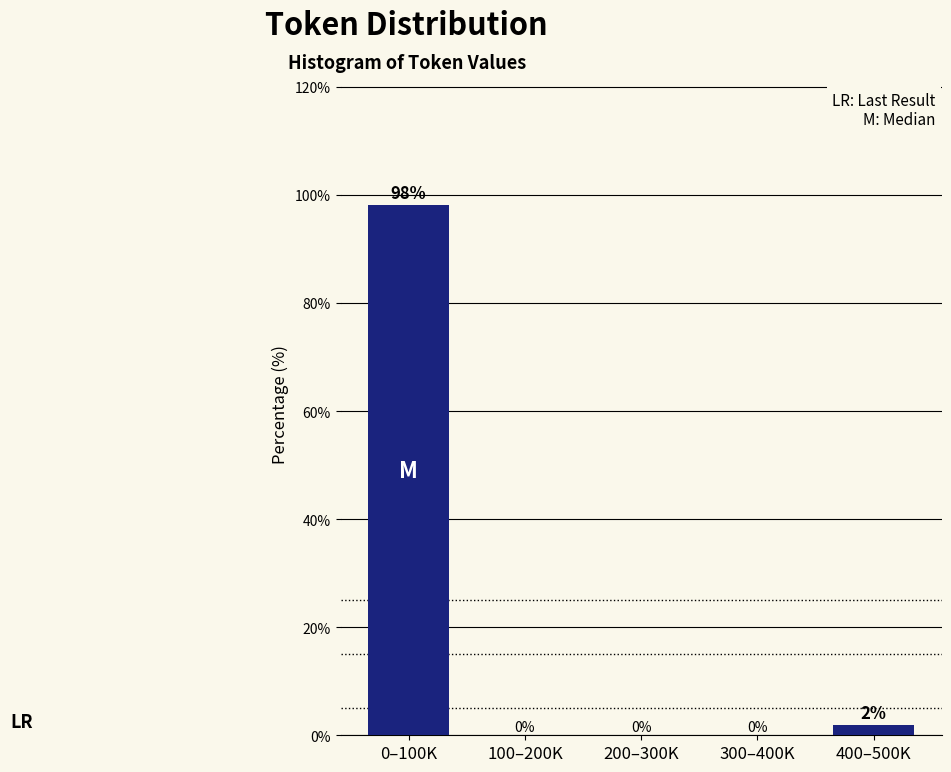

True or false: the data shows -30.5 at 200–300K.

False